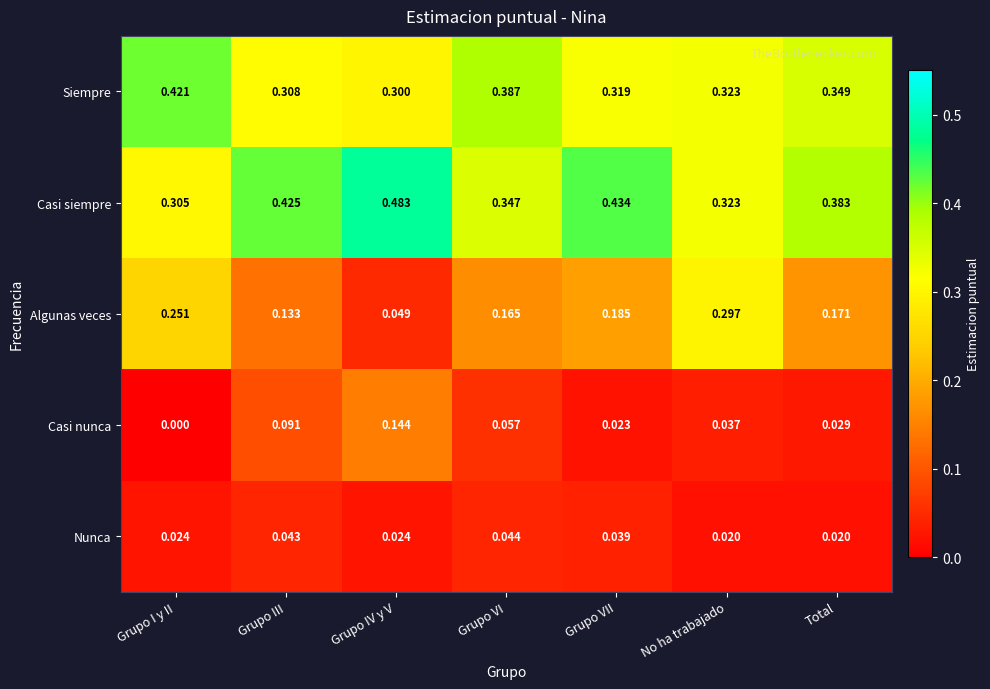

Rank the series at Grupo VI from highest to lowest value.

Siempre, Casi siempre, Algunas veces, Casi nunca, Nunca